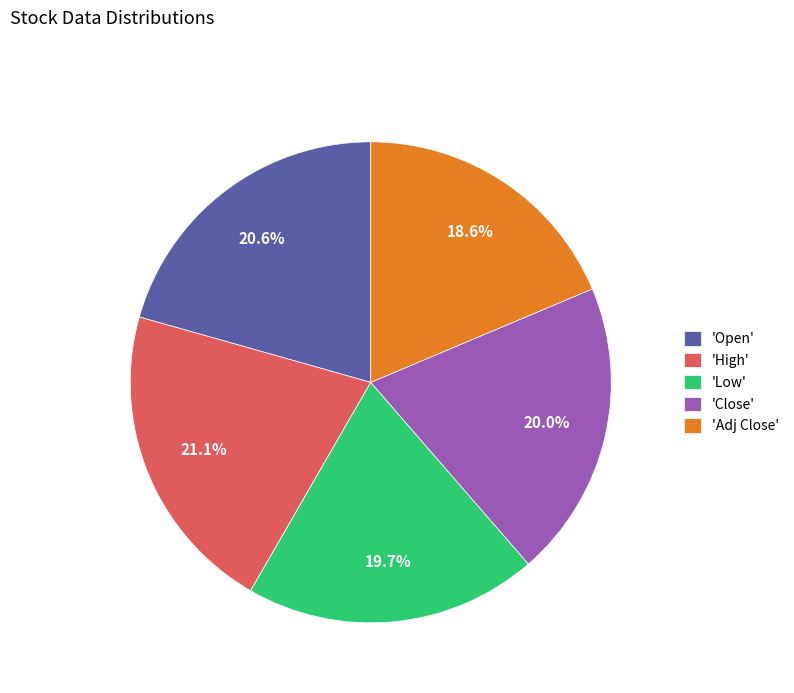

Does any single category account for the majority?

No